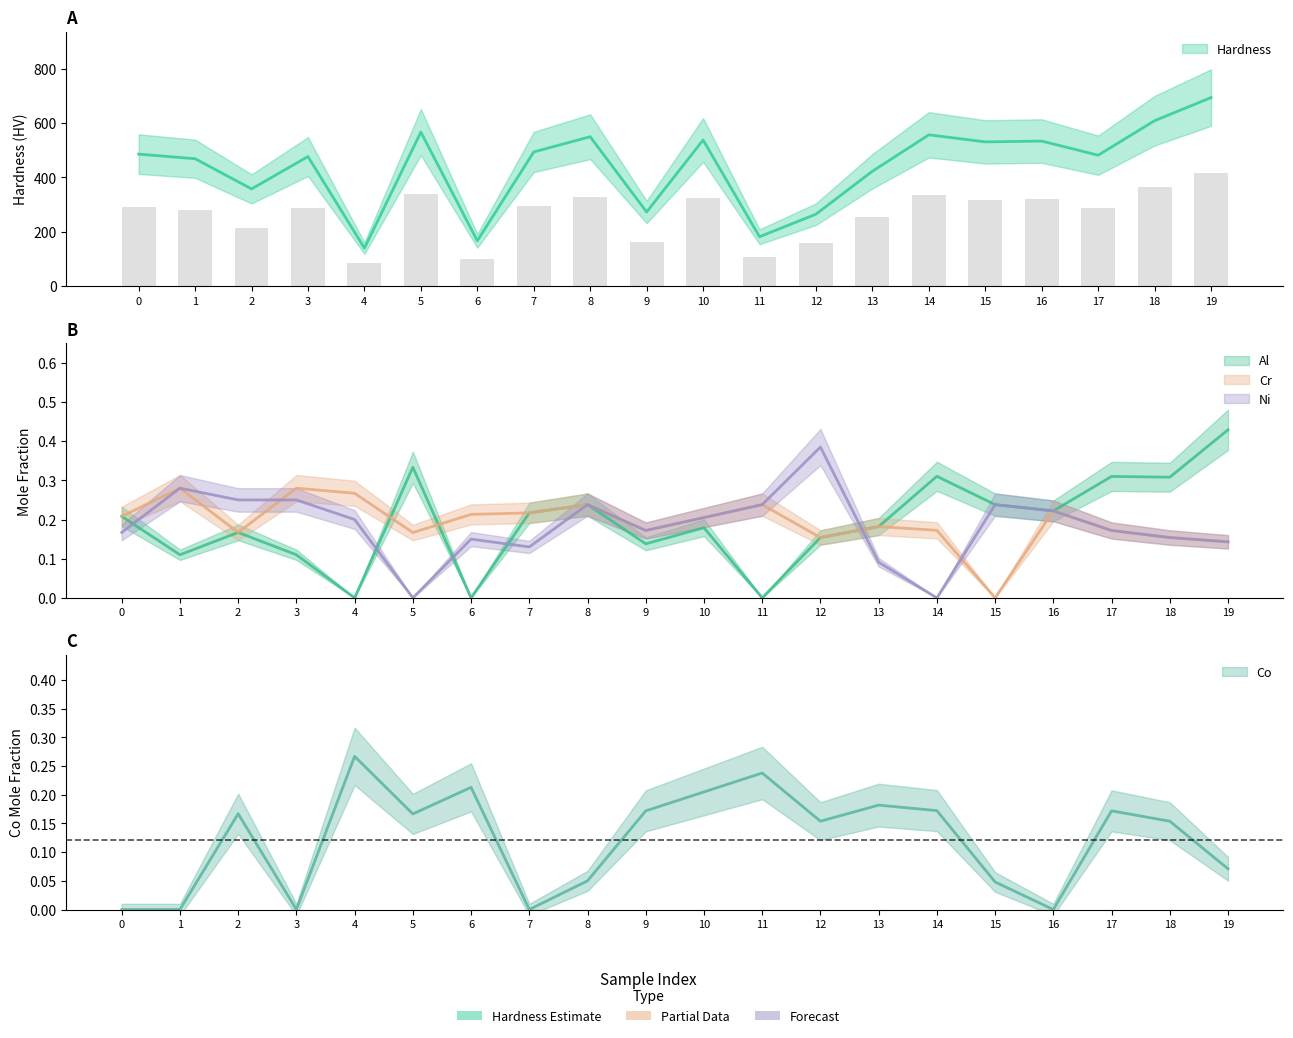

The Ni series shows 0.3 at 1. True or false?

True